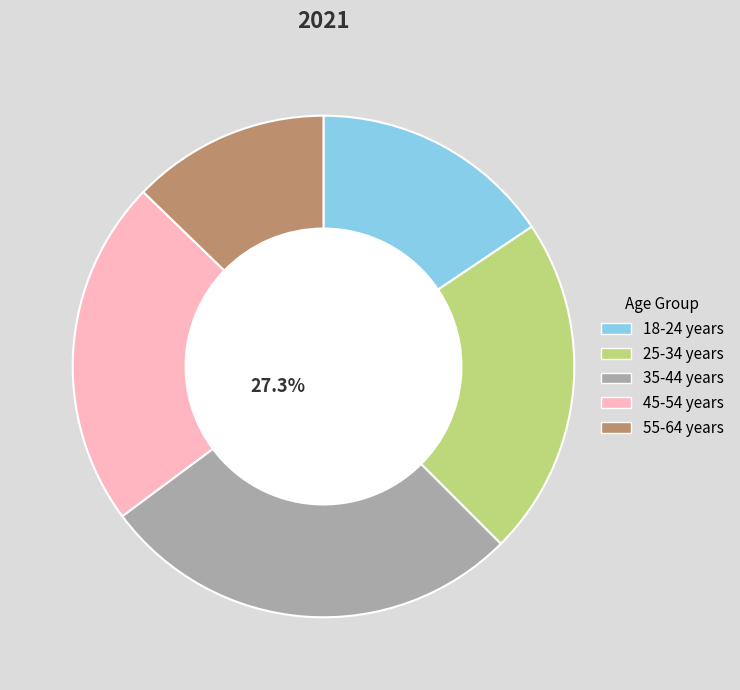

To the nearest percent, what is the difference between the 18-24 years and 35-44 years slice percentages?

12%